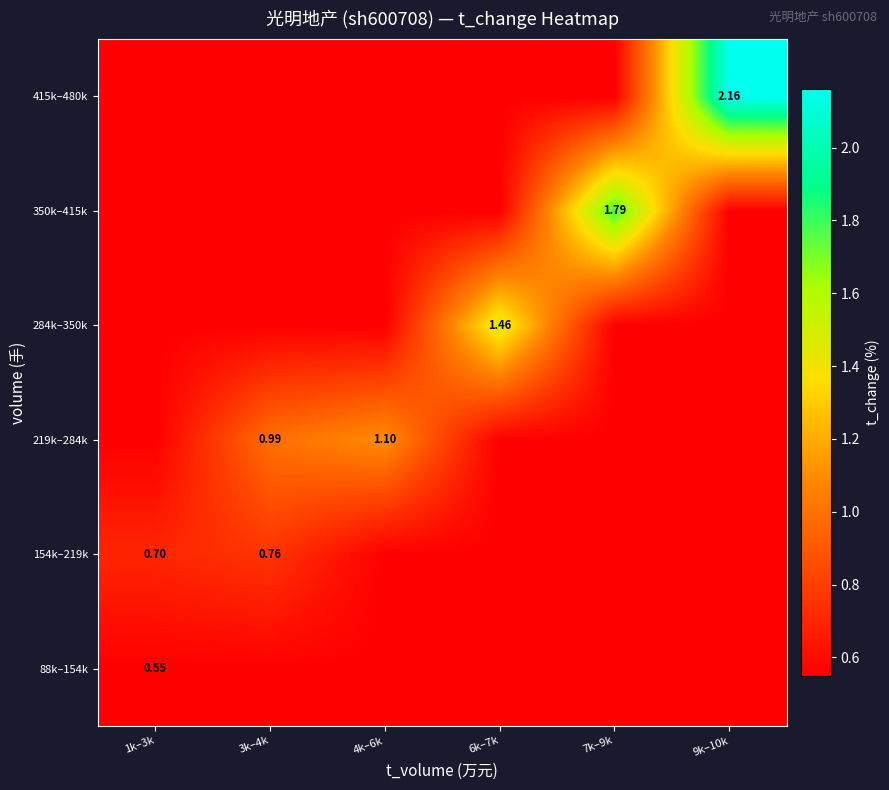

Where is 219k–284k nearest to the value 0?

1k–3k